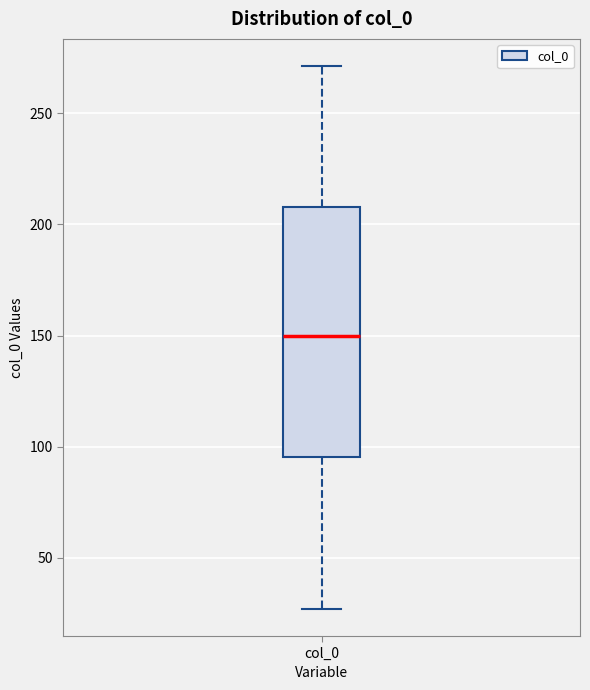

Transcribe this box plot: give where the median line is, the range the box spans, and where the two whiskers end, as read against the y-axis. The values are not printed on the chart, so give them approximately, as read against the axis.

median 150, box 95 to 210, whiskers 25 to 270